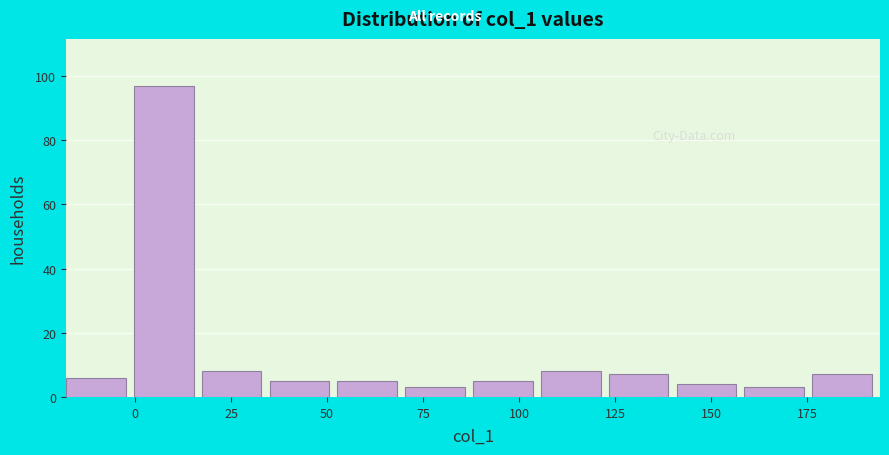

Around what value on the x-axis is the tallest bar? Give the approximate position of its centre, as read against the axis.

5